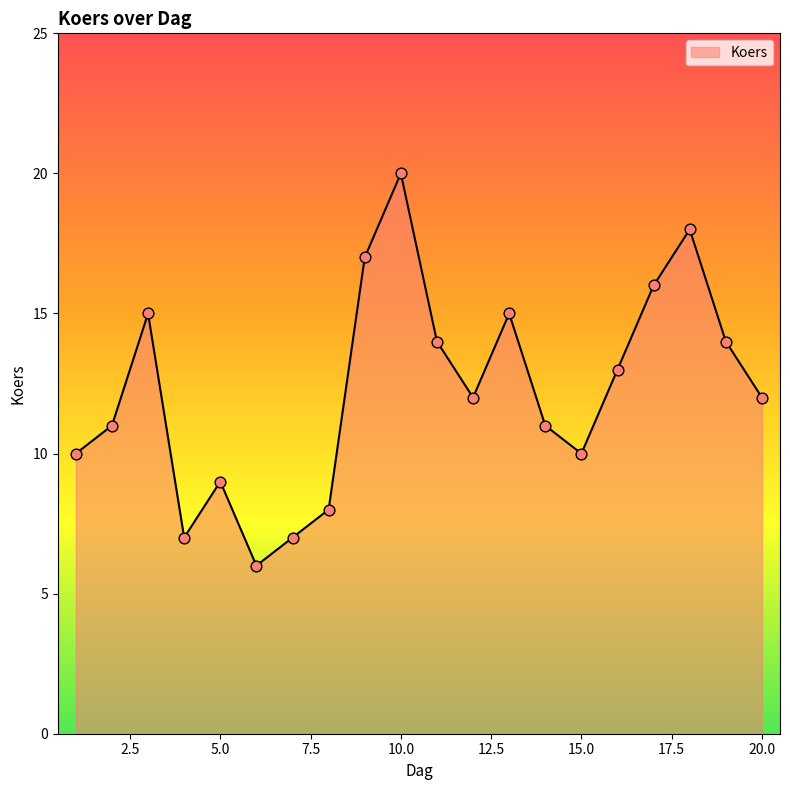

What is the smallest value displayed?

6